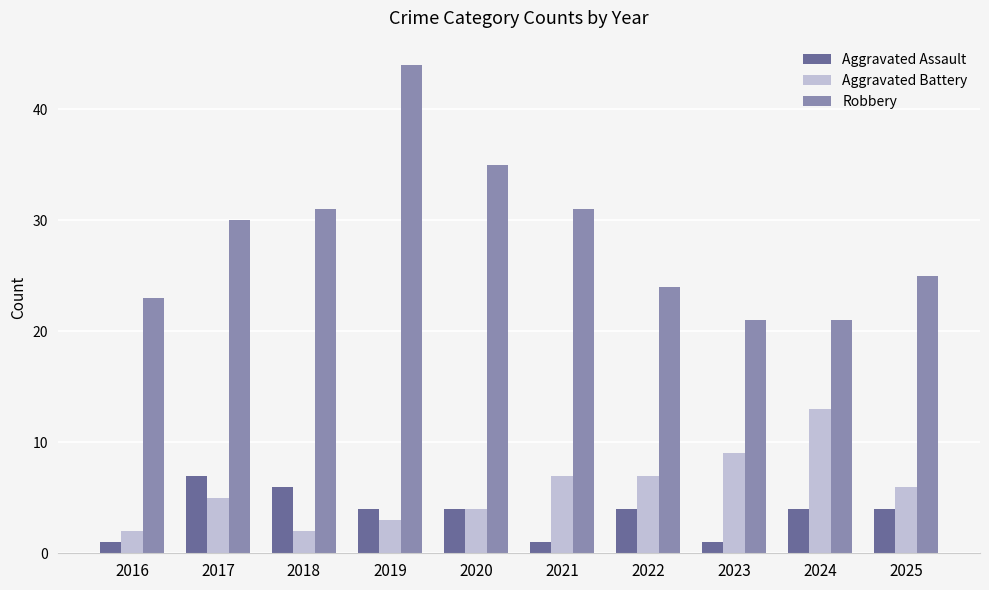

What is the value of the Aggravated Assault bar at the 5th from the left?

4